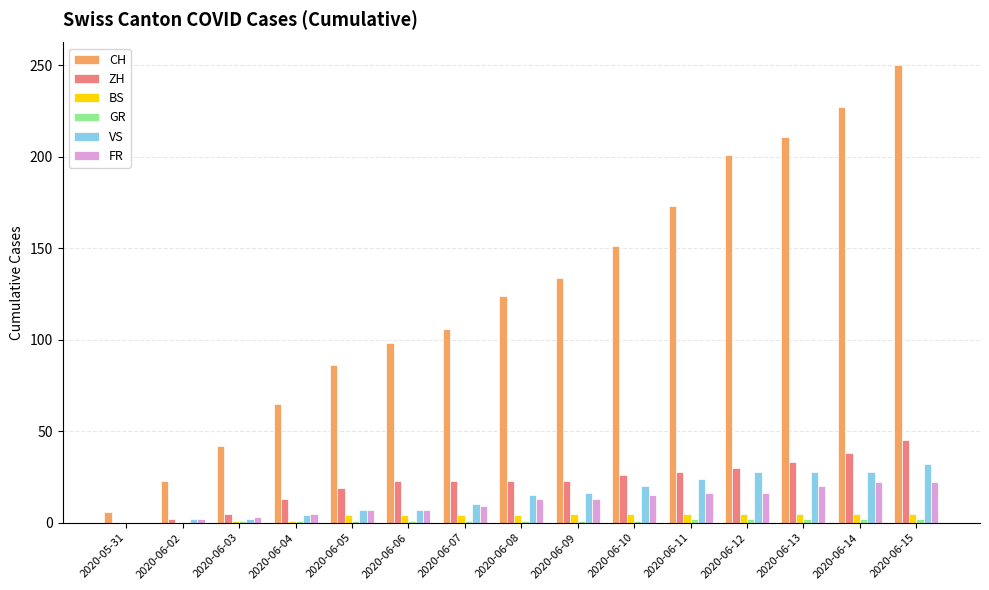

What is the sum of all CH values?

1897